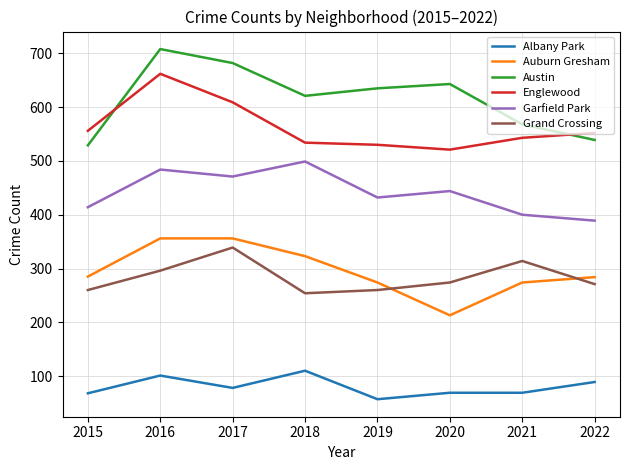

What is the sum of all Grand Crossing values?

2268